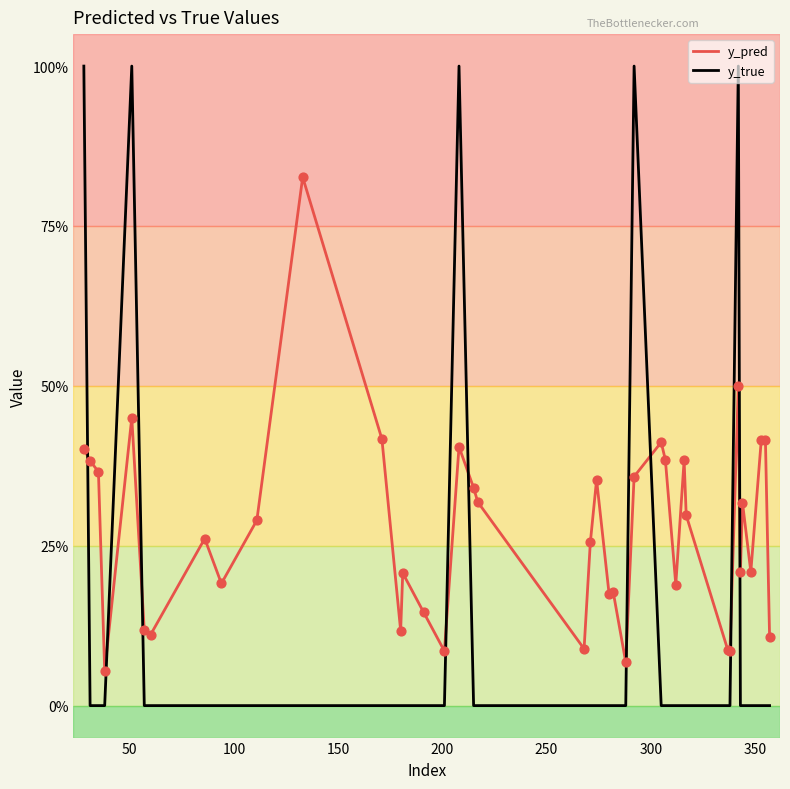

Which series has the largest total across all categories?

y_pred